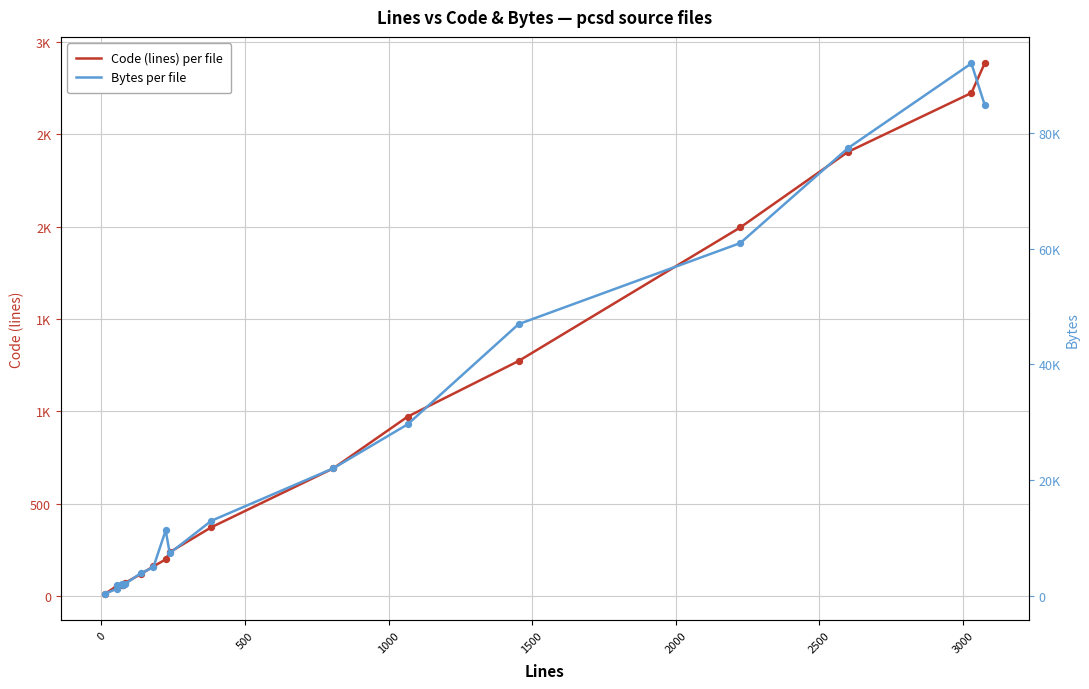

Is the value of Bytes at 3000 greater than the value of Code (lines) at 3000?

Yes